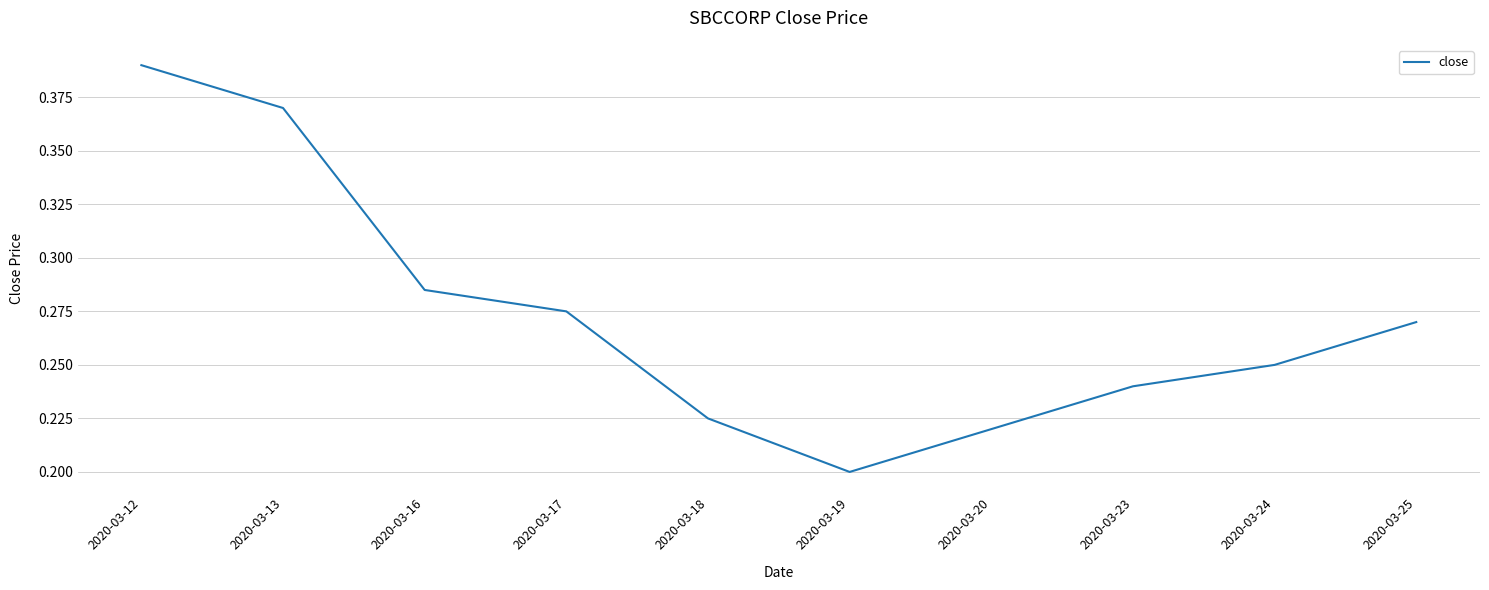

True or false: the data shows 0.5 at 2020-03-25.

False